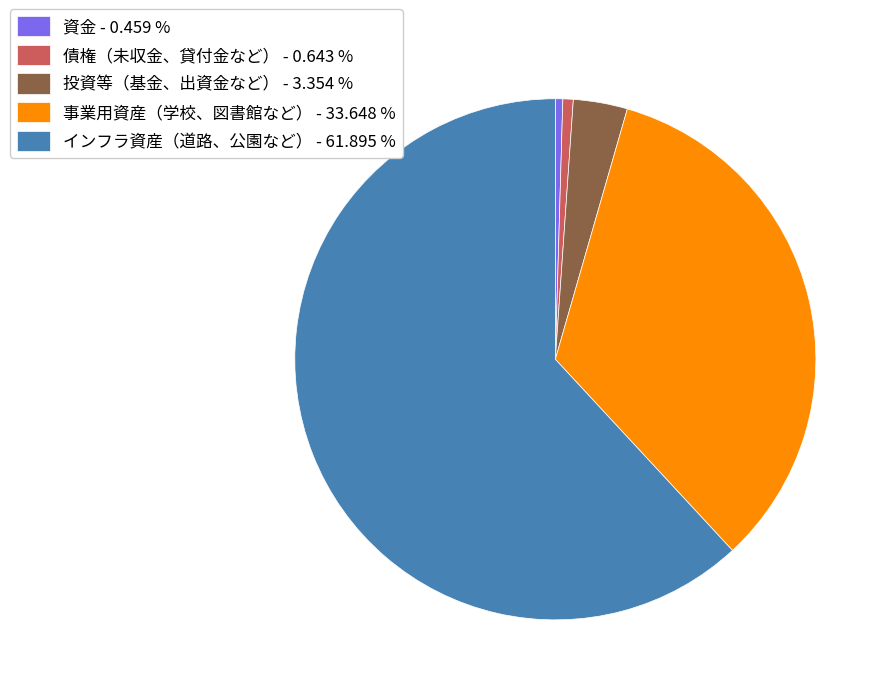

Which category accounts for the majority?

インフラ資産（道路、公園など）